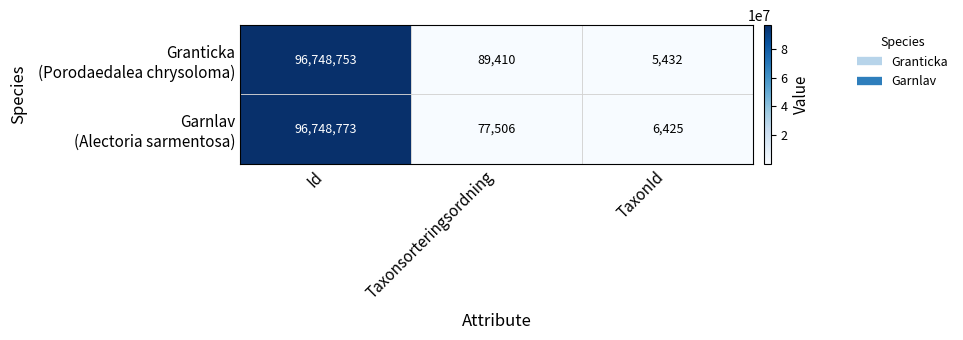

What is the spread (max minus min) of values at TaxonId?

993